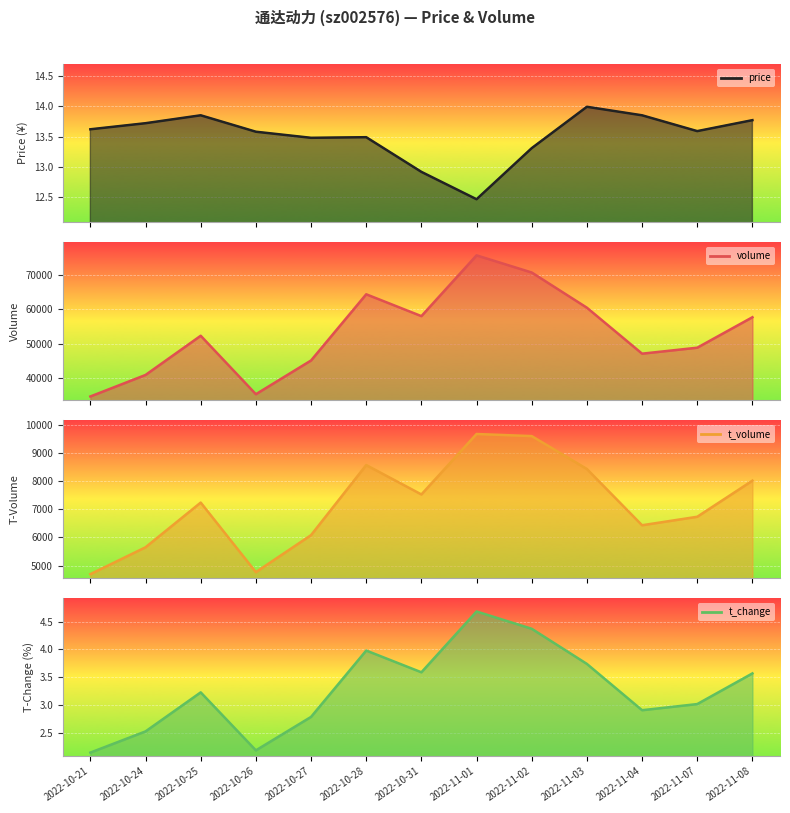

What is the sum of the price values at 2022-11-02 and 2022-11-01?

25.8